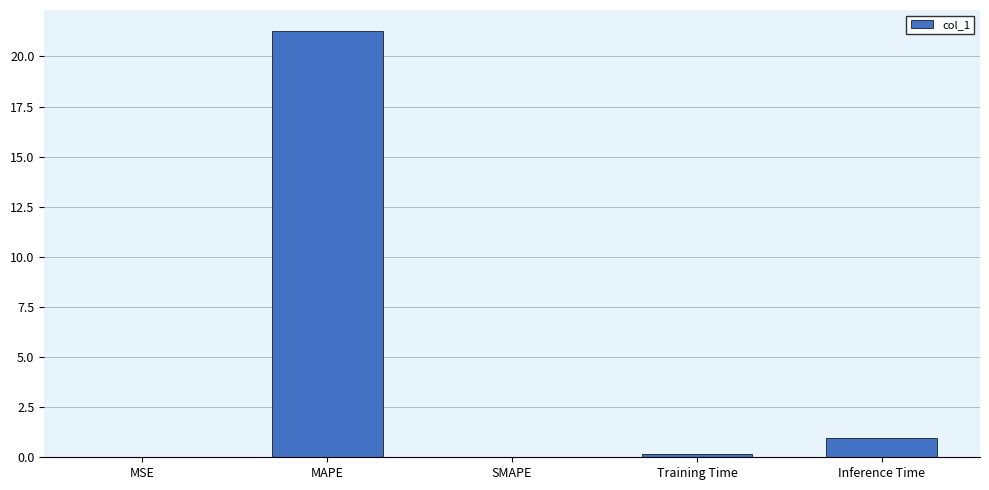

How many categories are shown in the chart?

5